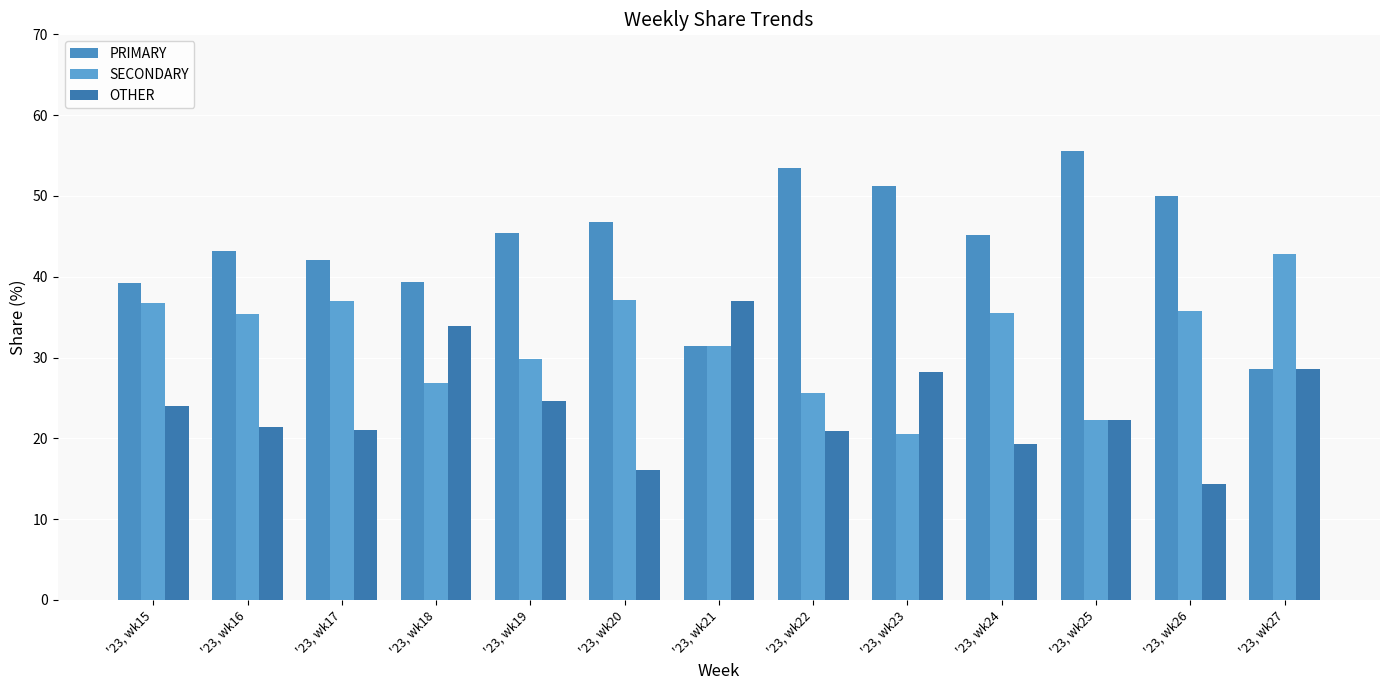

What is the minimum value shown in the chart?

14.3